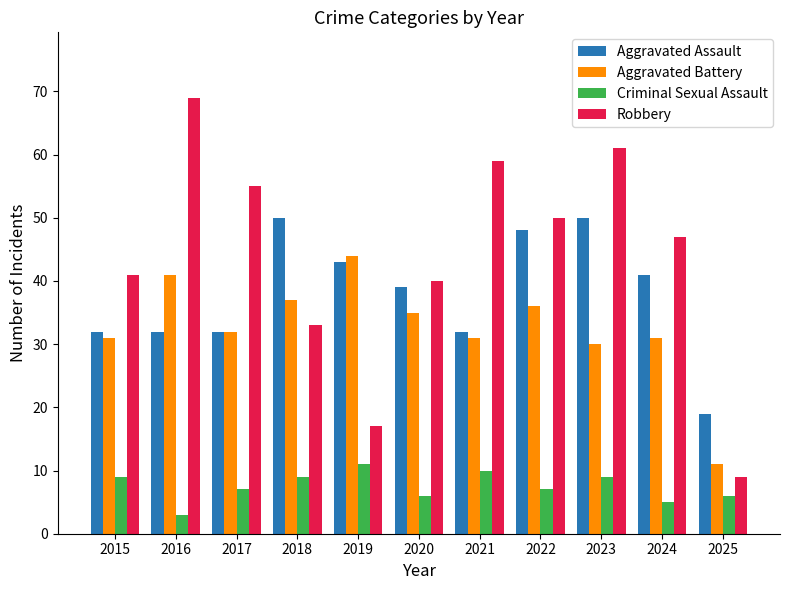

How many series are shown in this chart?

4